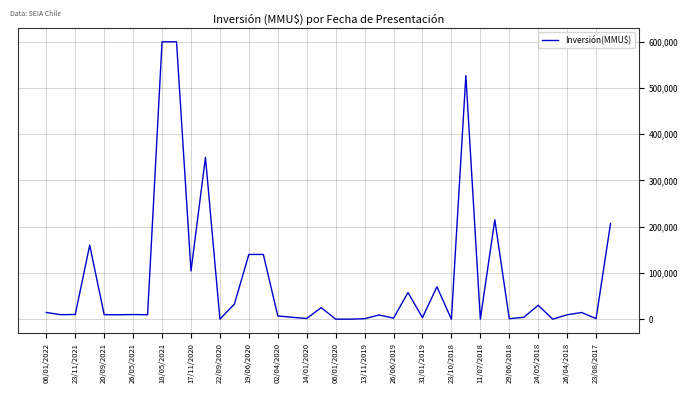

How many series are shown in this chart?

1